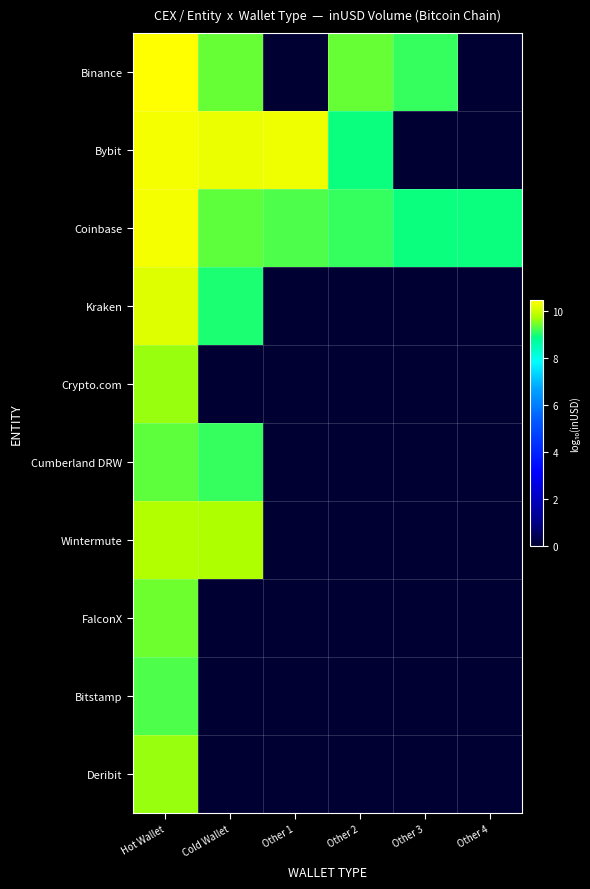

Which series has the largest total across all categories?

Coinbase